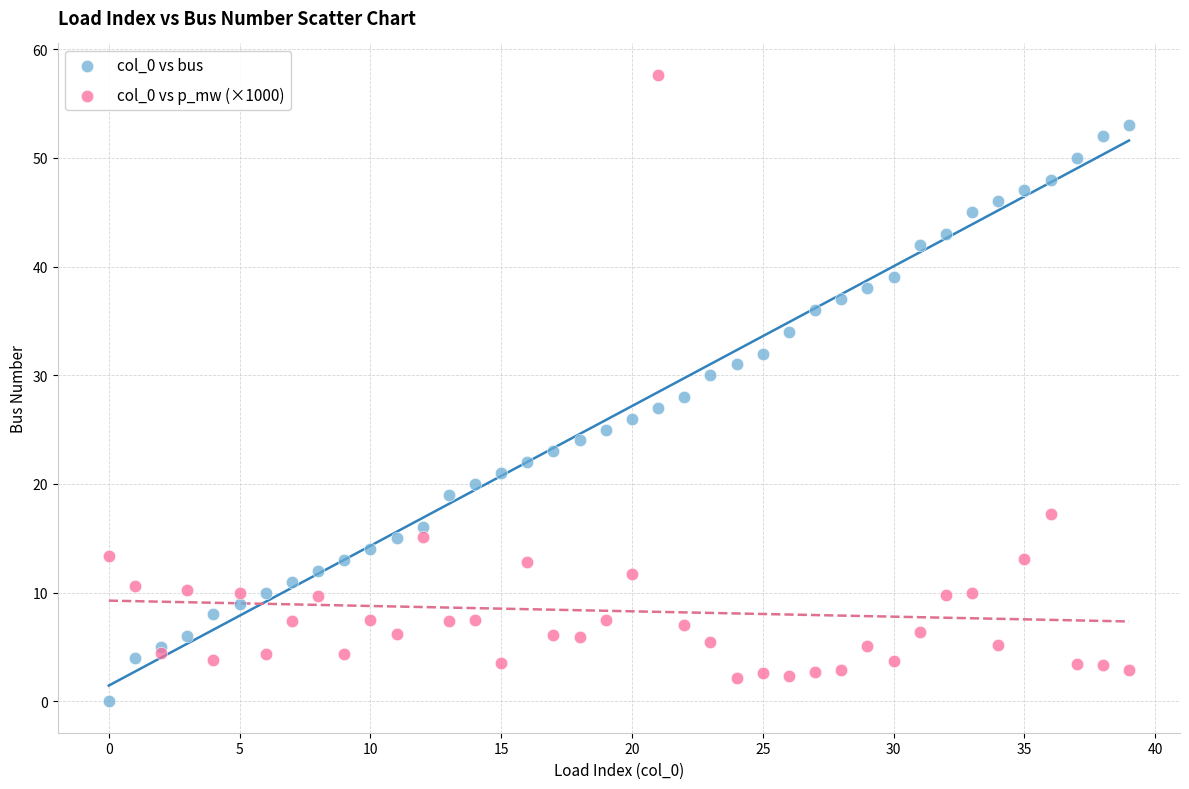

Which series contains the lowest Y value?

col_0 vs bus